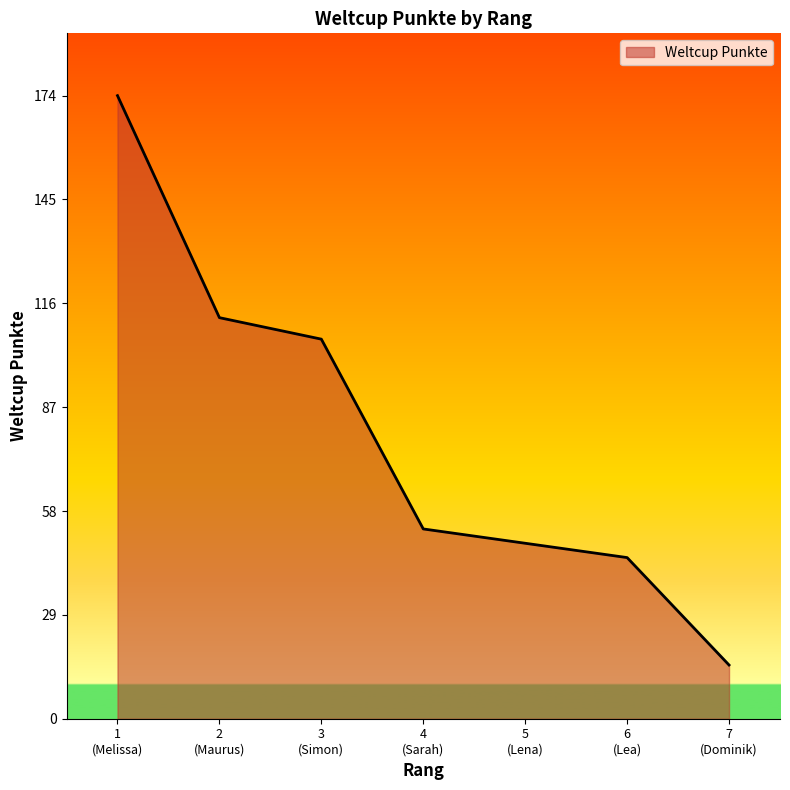

List the labels in order of value, smallest first.

7
(Dominik), 6
(Lea), 5
(Lena), 4
(Sarah), 3
(Simon), 2
(Maurus), 1
(Melissa)